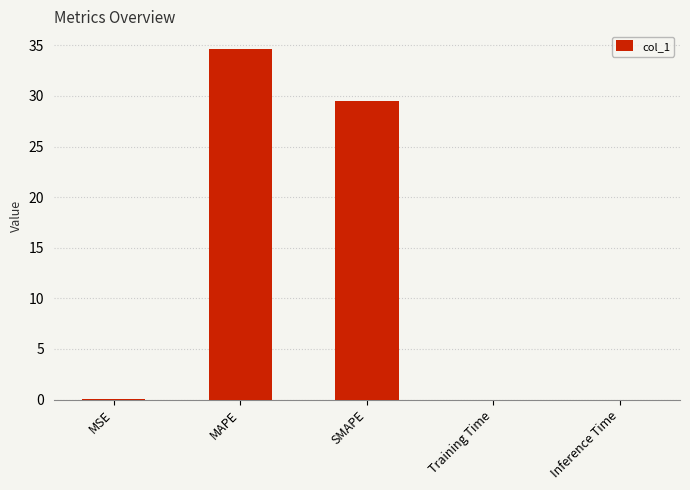

The chart shows a value of 0.0 at Training Time. True or false?

True